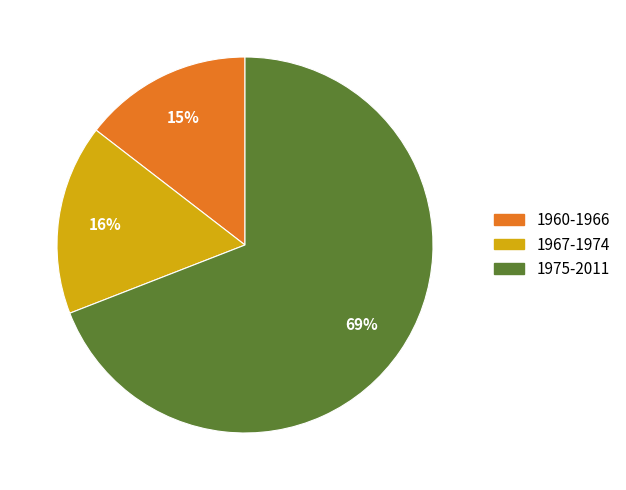

How many slices are in this pie chart?

3